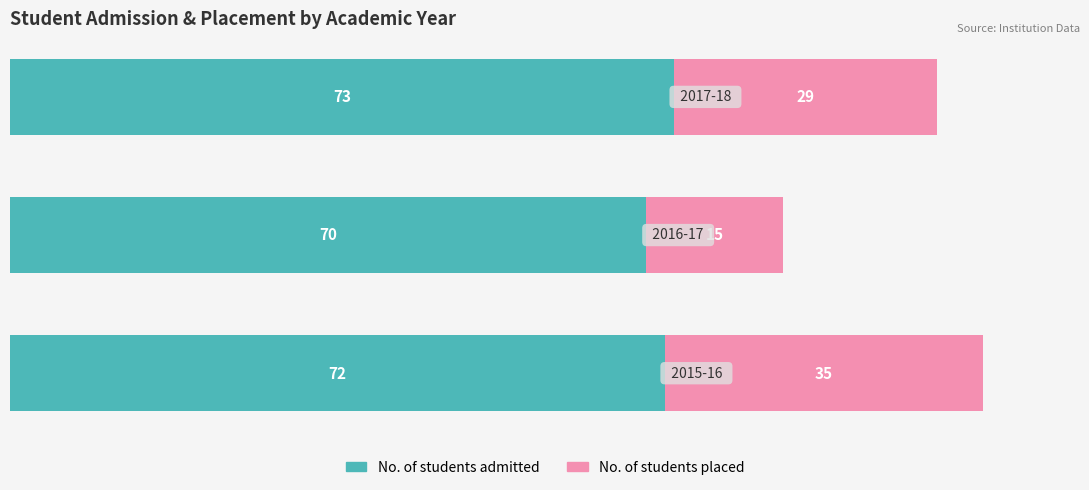

What are all the series names shown in the legend?

No. of students admitted, No. of students placed